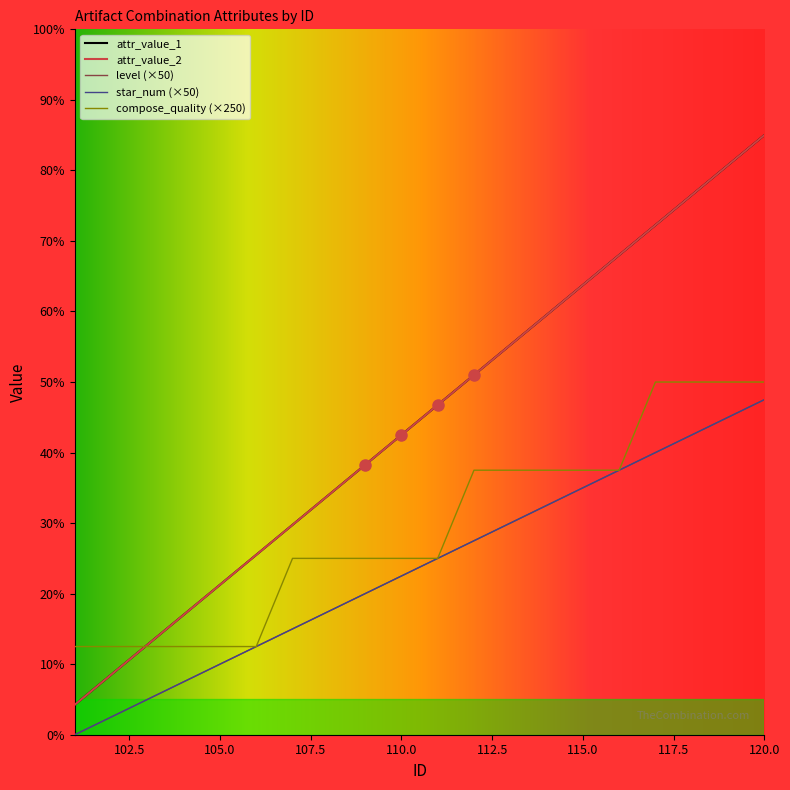

At which label does level first exceed 500?

112